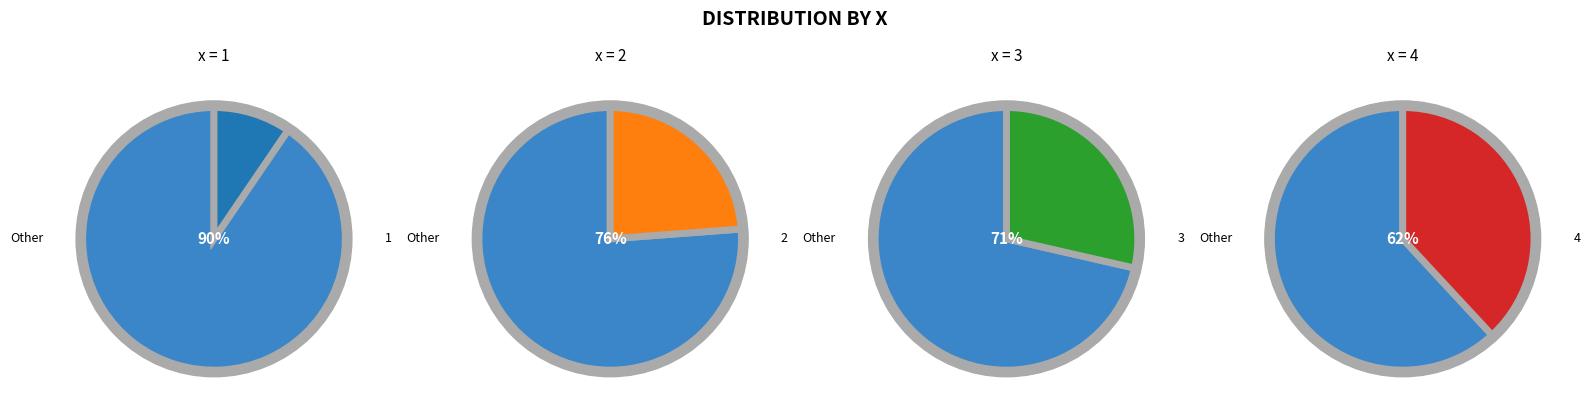

To the nearest percent, what portion does 1 represent?

10%